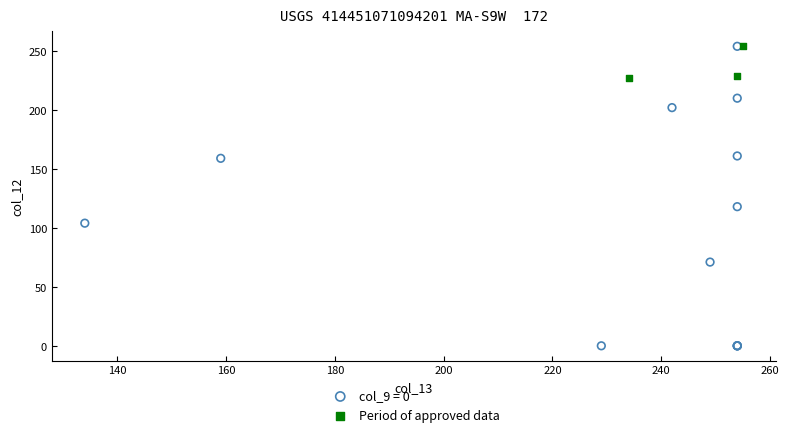

Which series reaches the minimum Y coordinate?

col_9 = 0